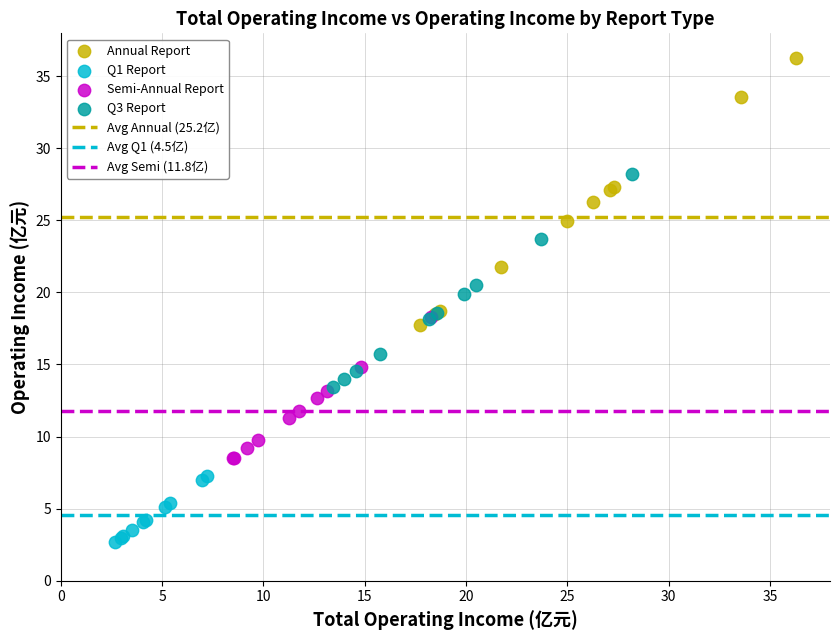

Which series has the widest spread of Y values?

Annual Report